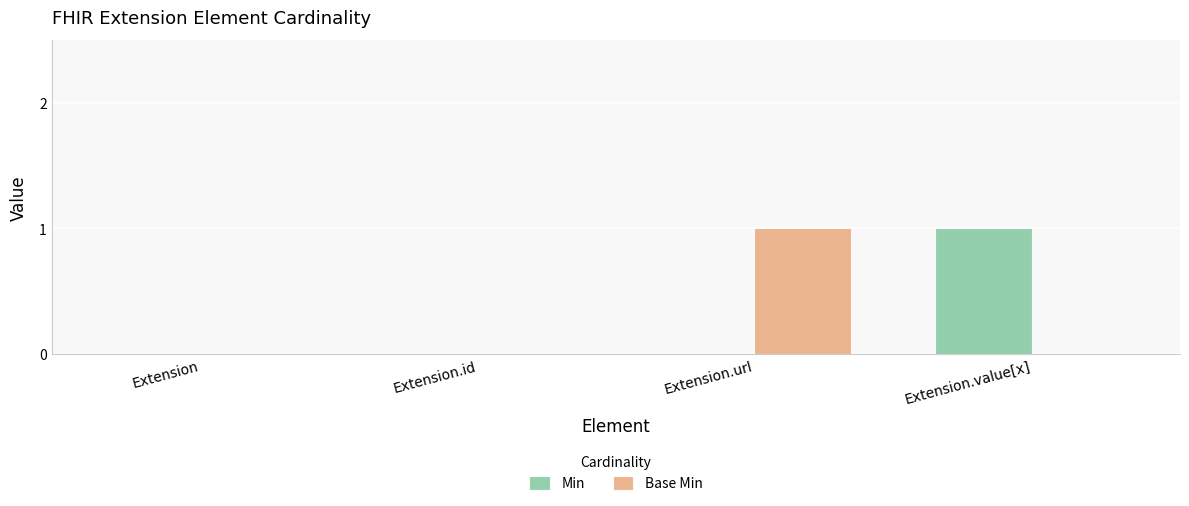

Between Extension.id and Extension.value[x], which series saw the biggest shift?

Min